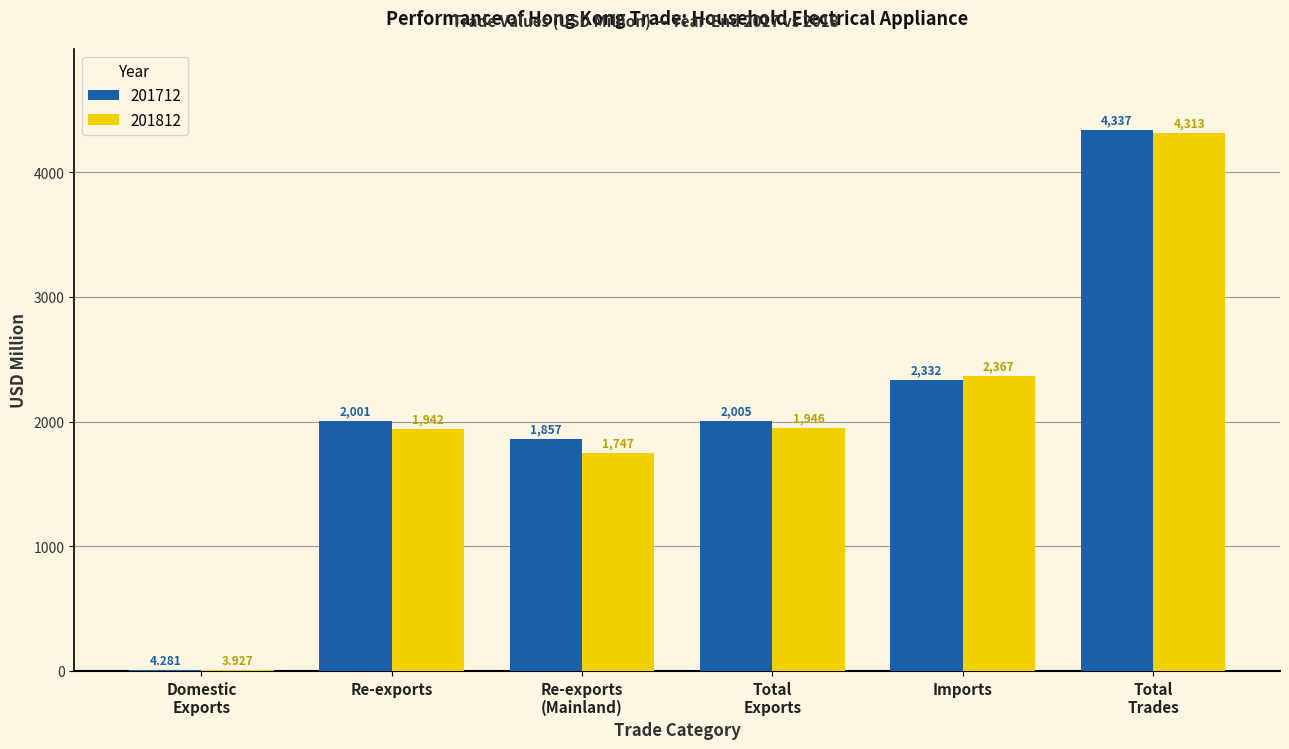

Which category has the highest value in the 201712 series?

Total
Trades